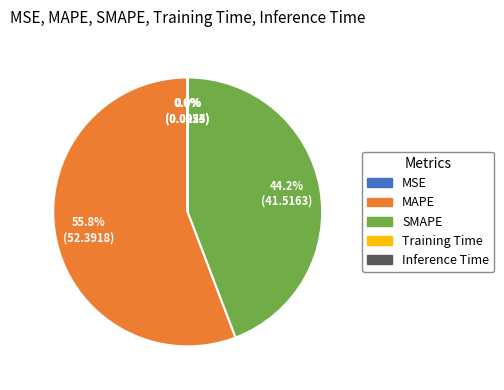

Which category has the biggest portion of the pie?

MAPE